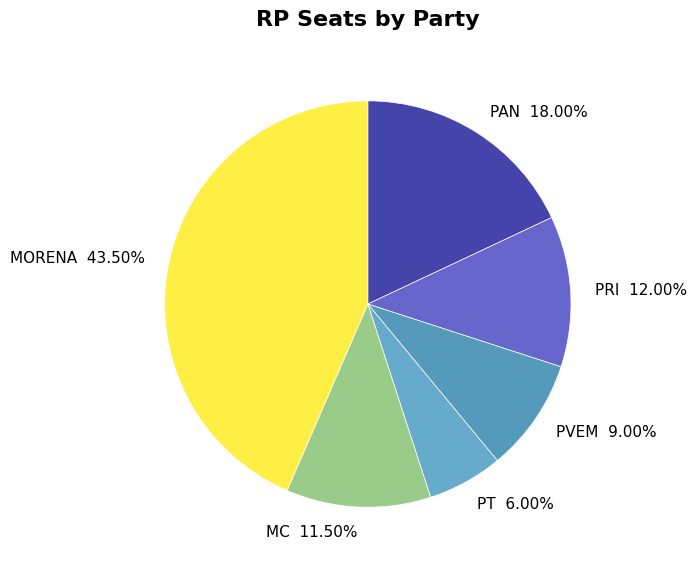

What is the largest slice in the pie chart?

MORENA 43.50%